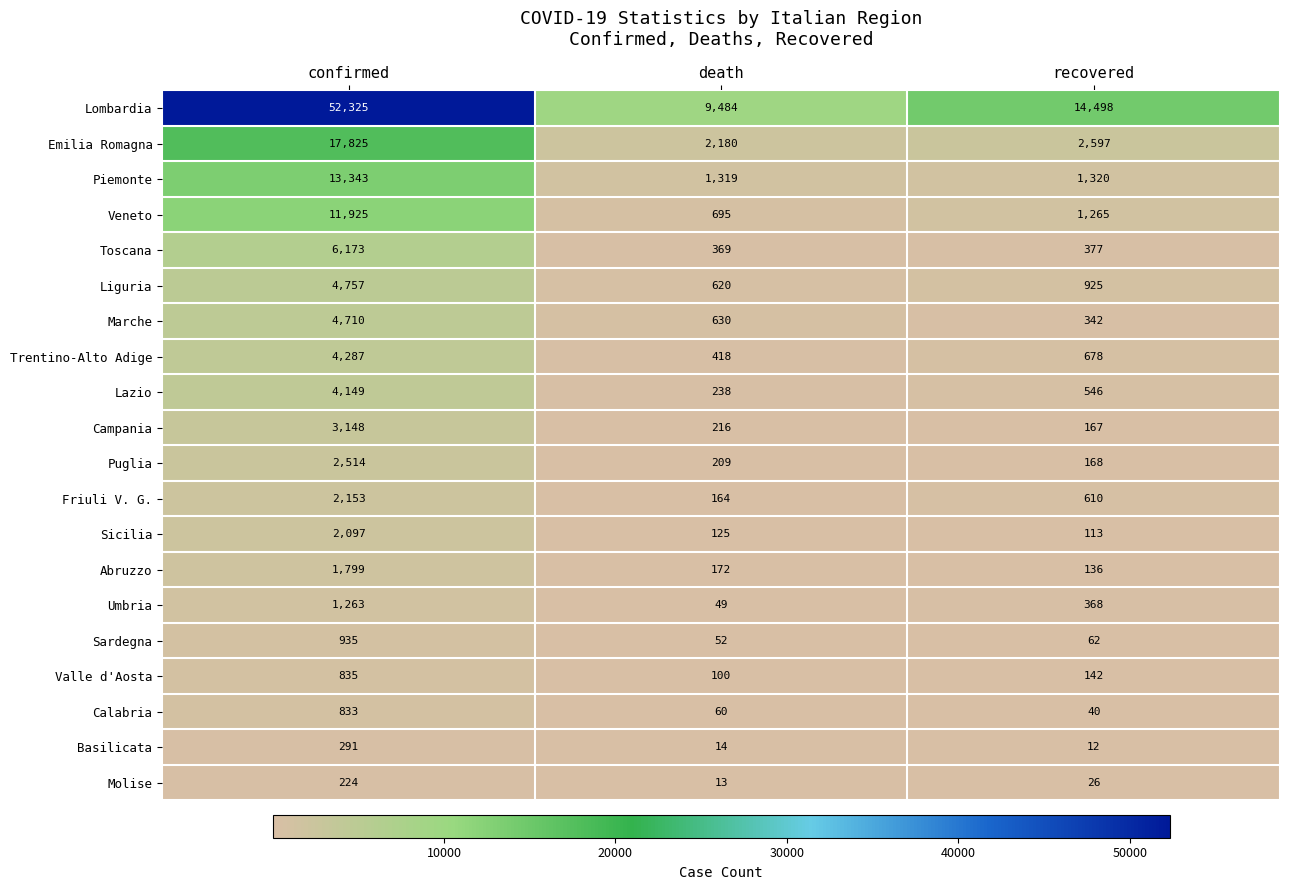

Read the Sicilia value at recovered.

113